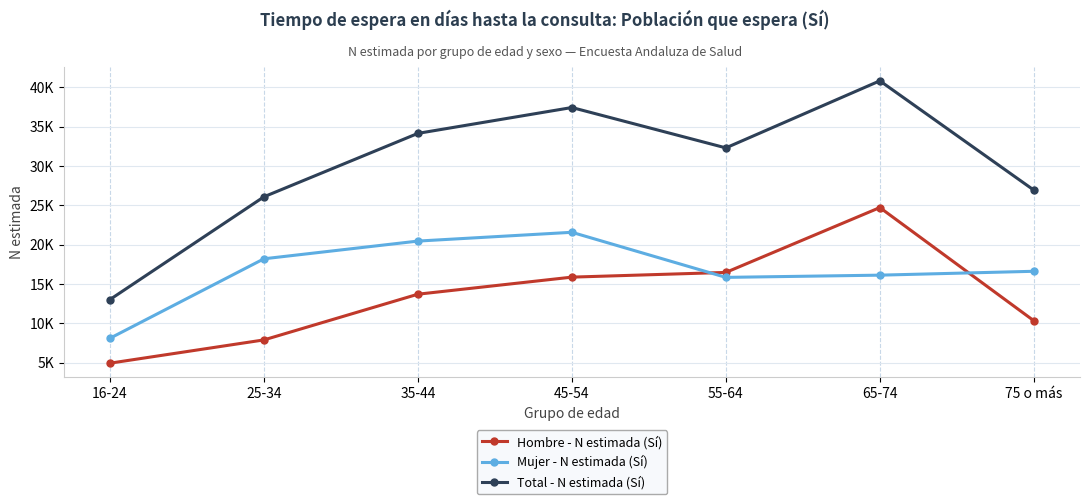

What are all the series names shown in the legend?

Hombre - N estimada (Sí), Mujer - N estimada (Sí), Total - N estimada (Sí)